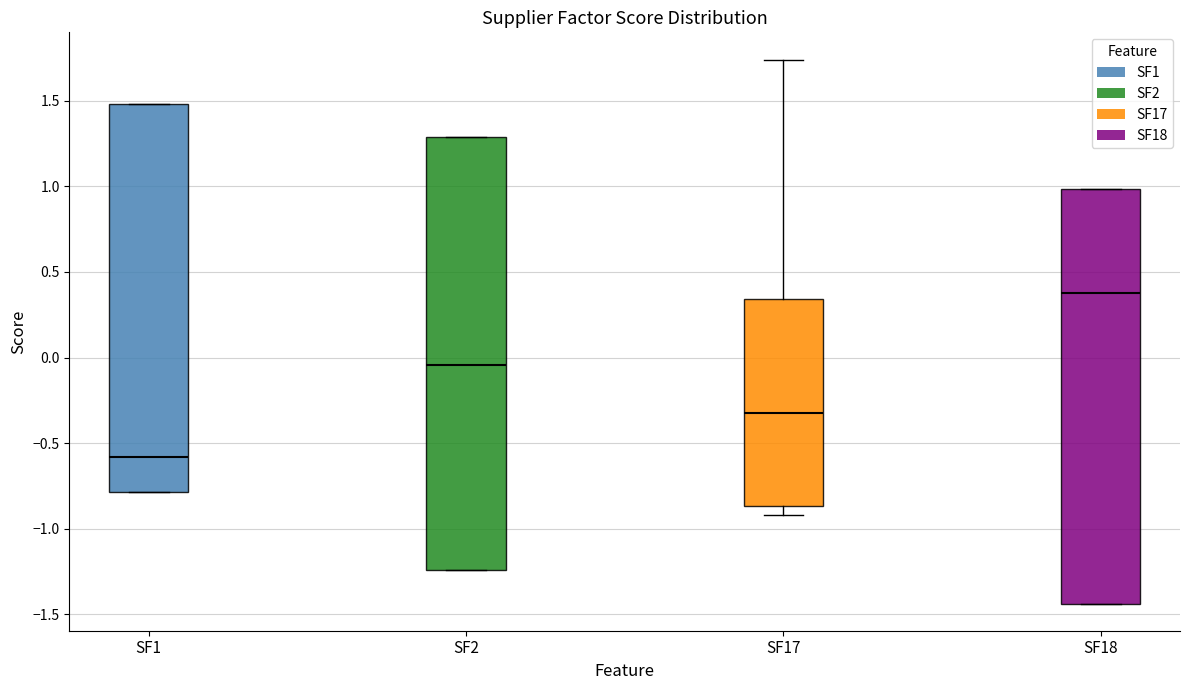

Which box's median line is the lowest?

SF1